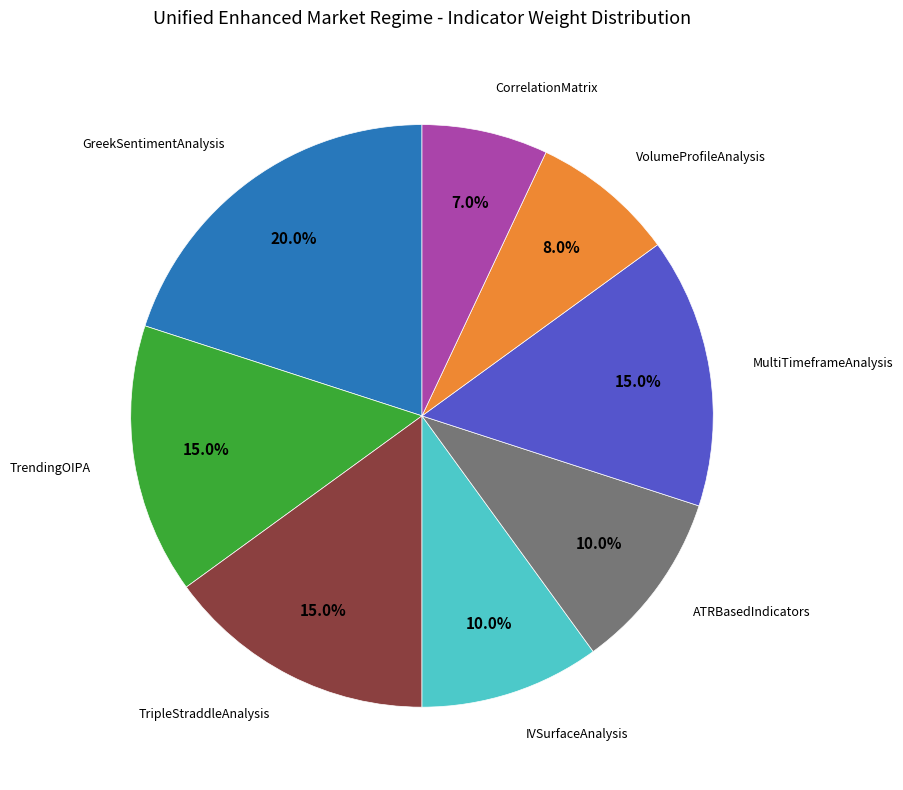

Is there a majority slice in this chart?

No